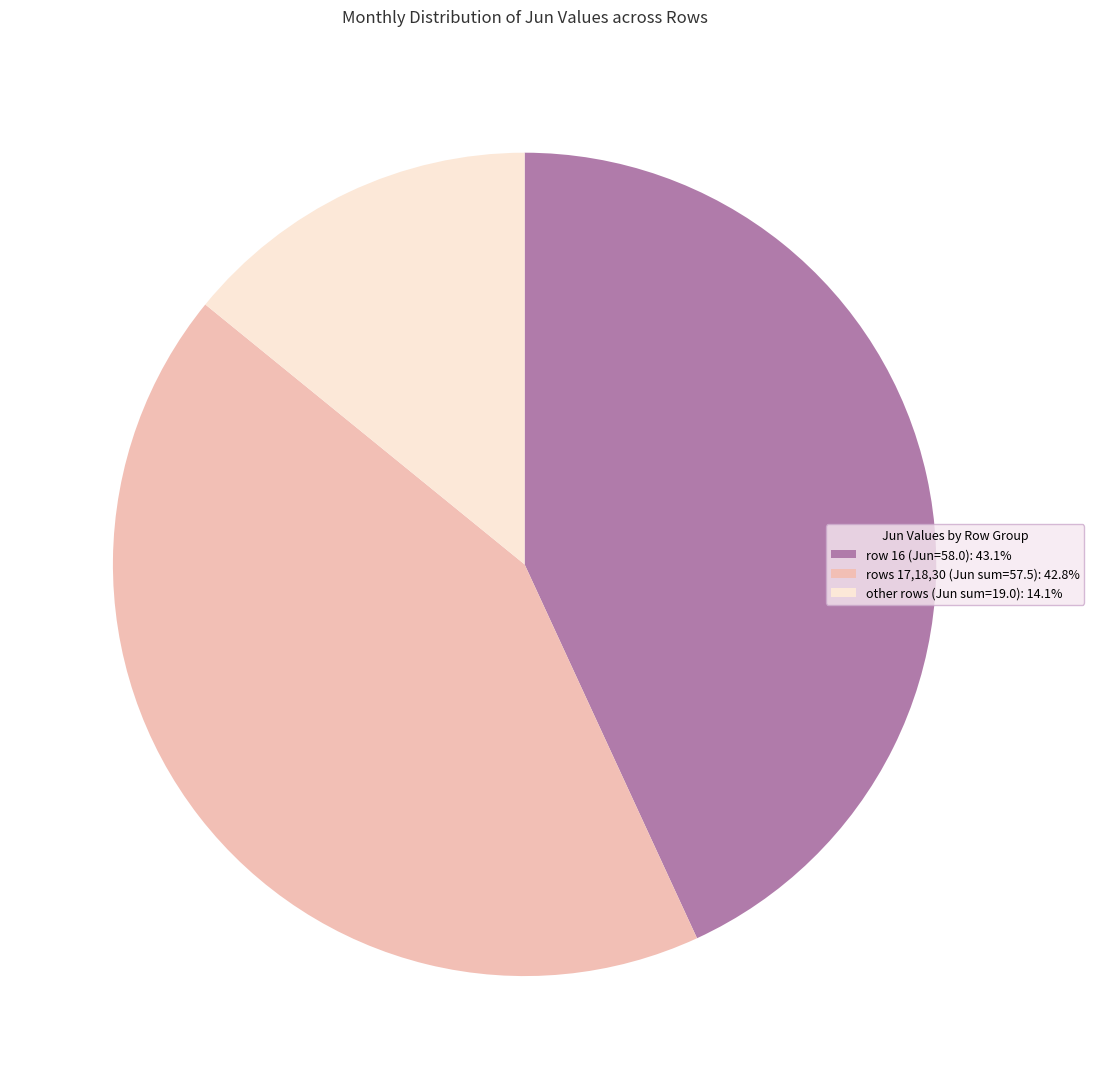

Do other rows (Jun sum=19.0): 14.1% and row 16 (Jun=58.0): 43.1% together represent more than half of the pie?

Yes